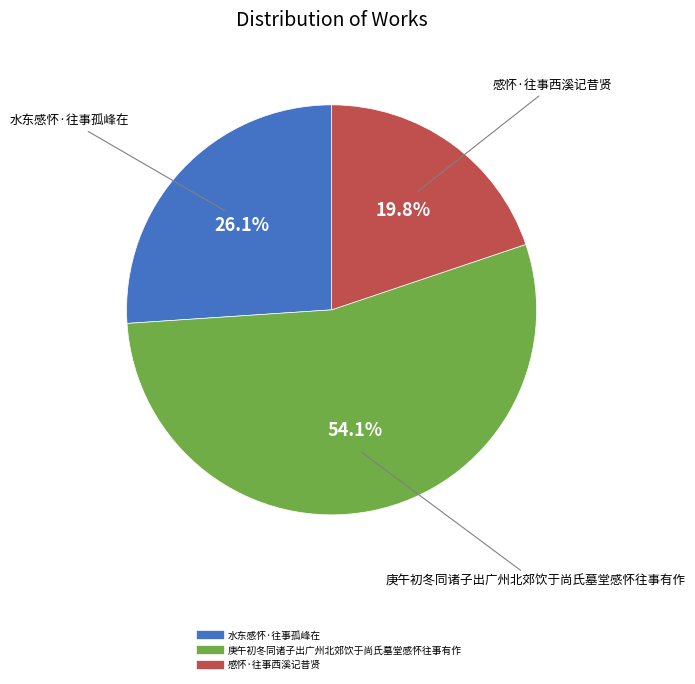

To the nearest percent, what is the combined percentage of 庚午初冬同诸子出广州北郊饮于尚氏墓堂感怀往事有作 and 水东感怀·往事孤峰在?

80%